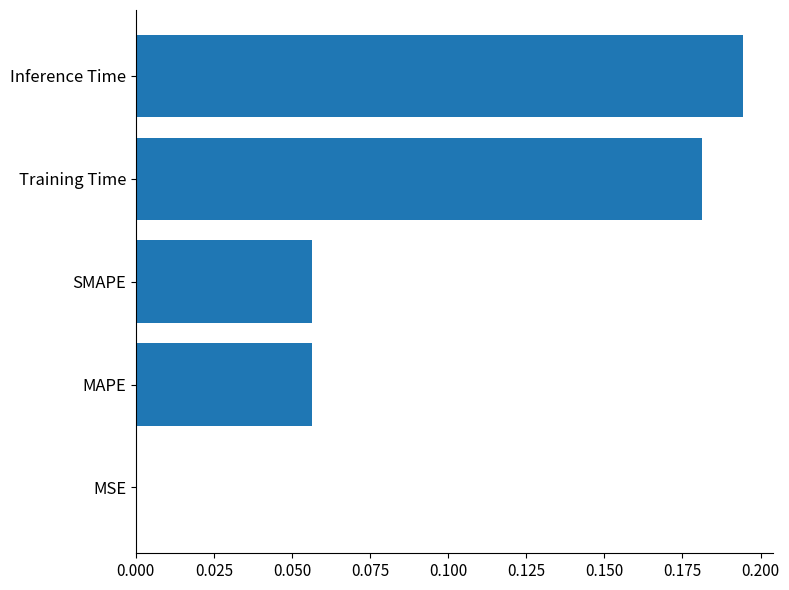

What is the change in value from SMAPE to Training Time?

+0.1